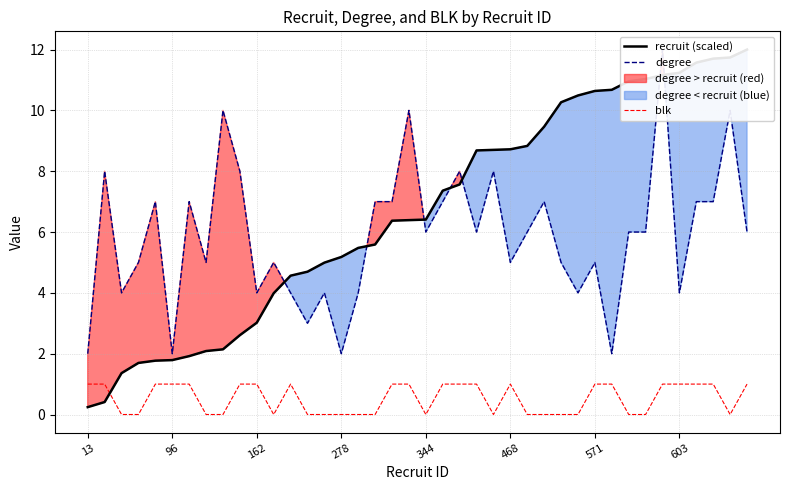

What is the sum of the recruit (scaled) values at 37 and 19?

18.1